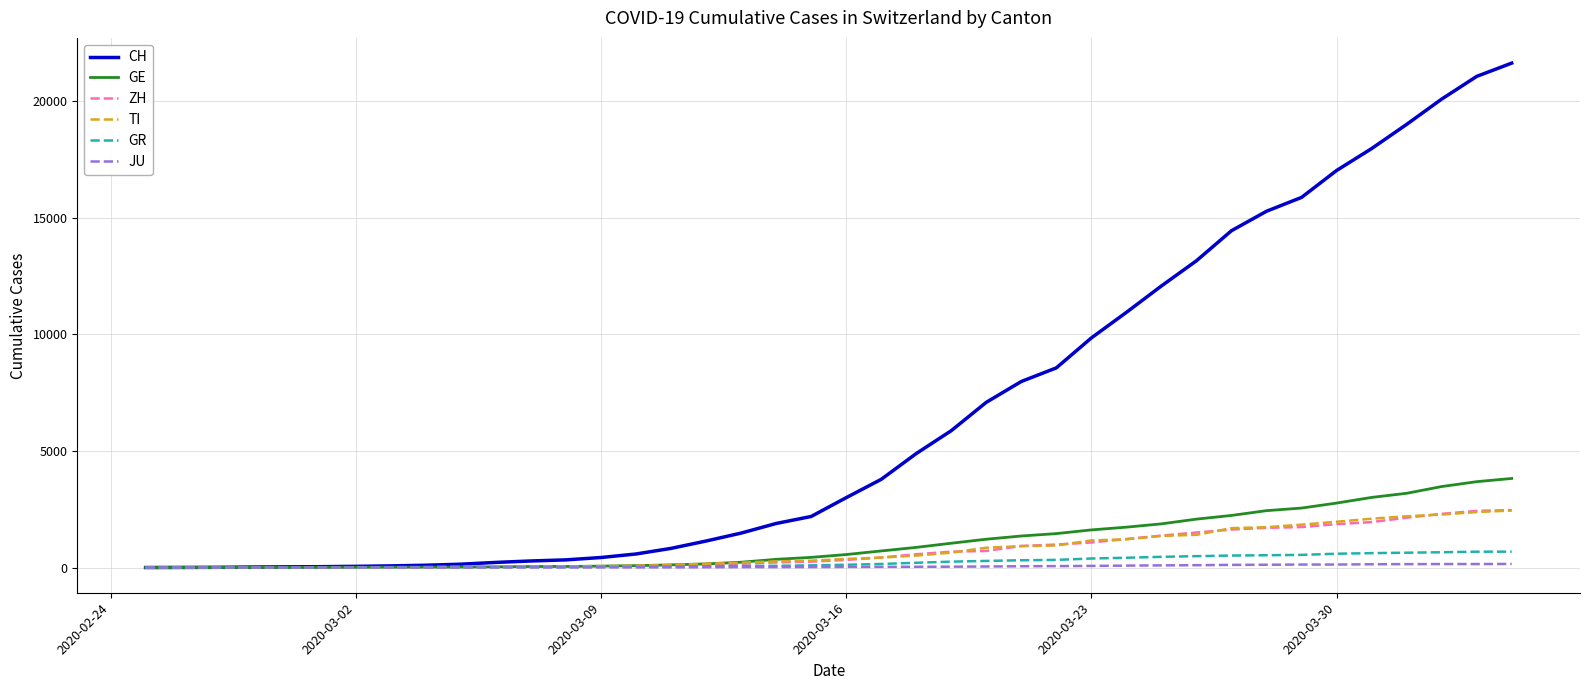

What is the greatest value displayed?

21617